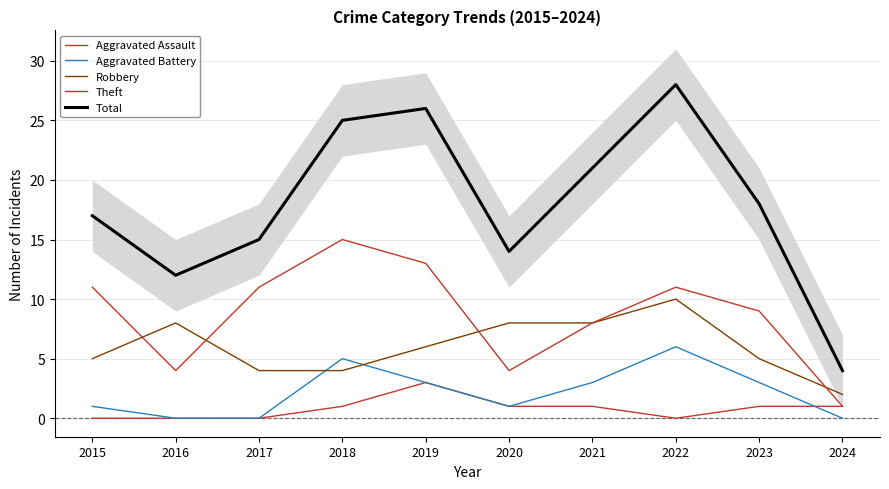

True or false: Aggravated Assault and Total intersect in this chart.

False